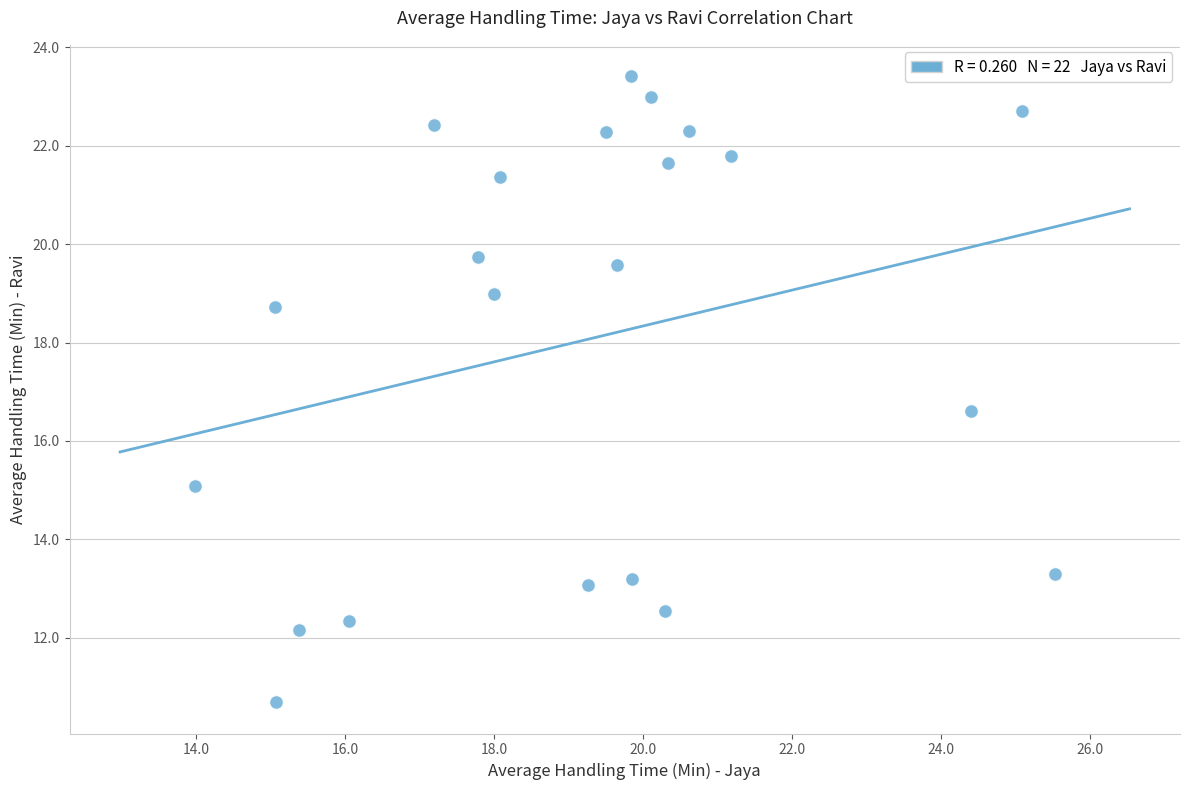

What is the range of X values (max minus min)?

11.6